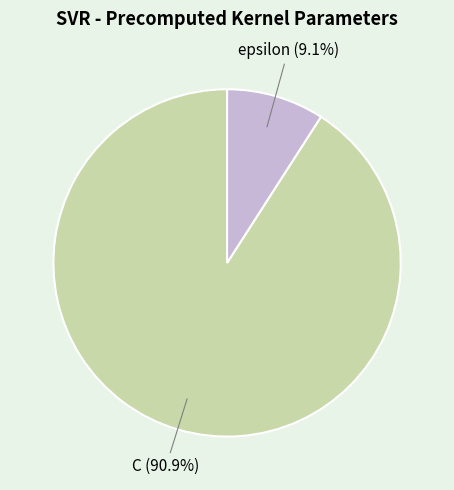

Does any single category account for the majority?

Yes